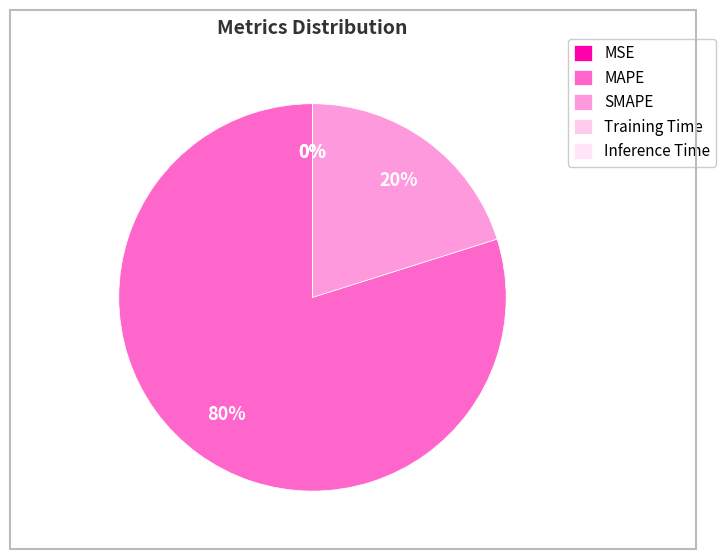

What is the majority slice?

MAPE